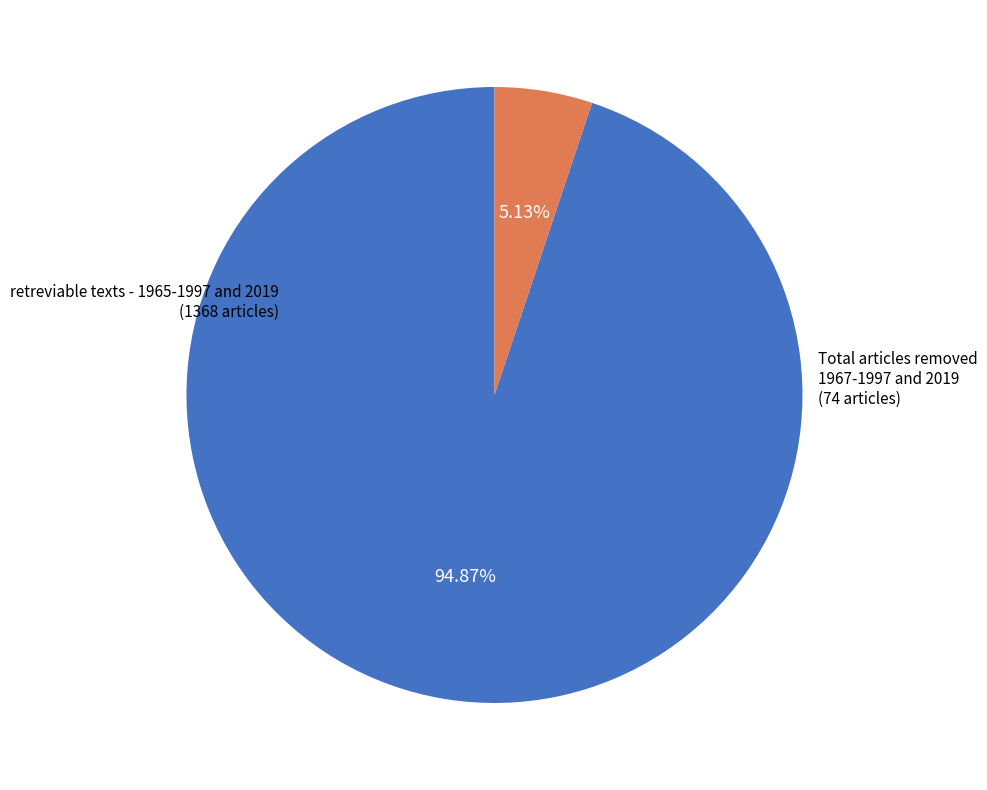

What is the change in value from retreviable texts - 1965-1997 and 2019 to Total articles removed 1967-1997 and 2019?

-1294